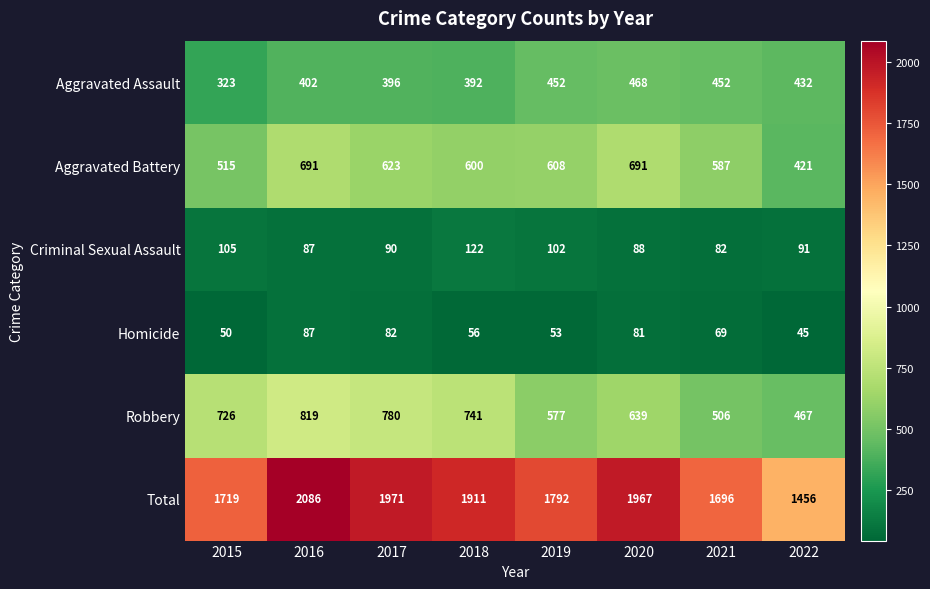

What is the total value across all series at 2016?

4172